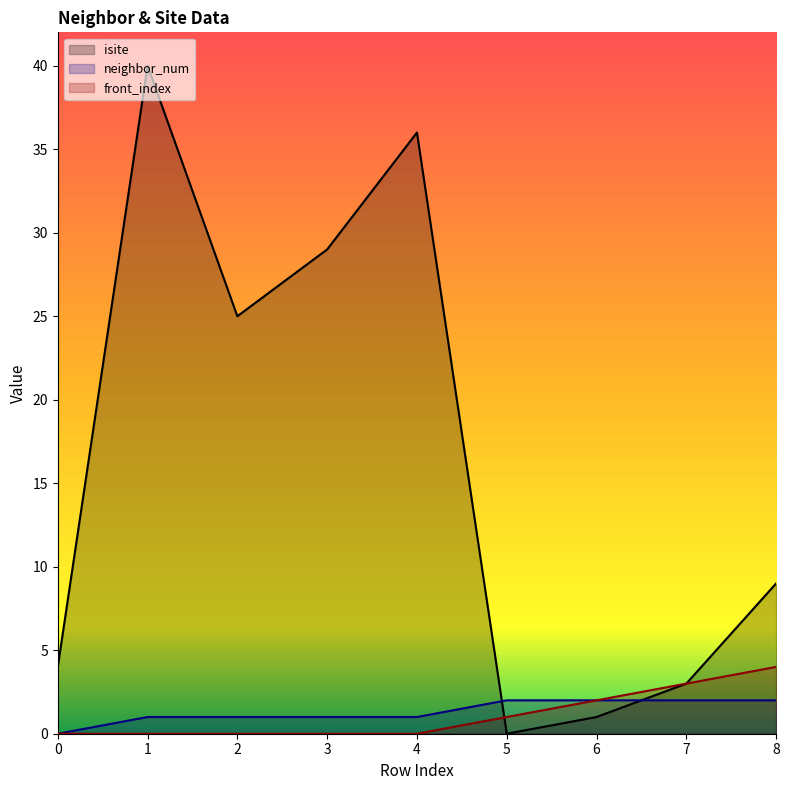

Reading left to right, list all the values displayed in this chart.

isite: 0=4	1=40	2=25	3=29	4=36	5=0	6=1	7=3	8=9
neighbor_num: 0=0	1=1	2=1	3=1	4=1	5=2	6=2	7=2	8=2
front_index: 0=0	1=0	2=0	3=0	4=0	5=1	6=2	7=3	8=4